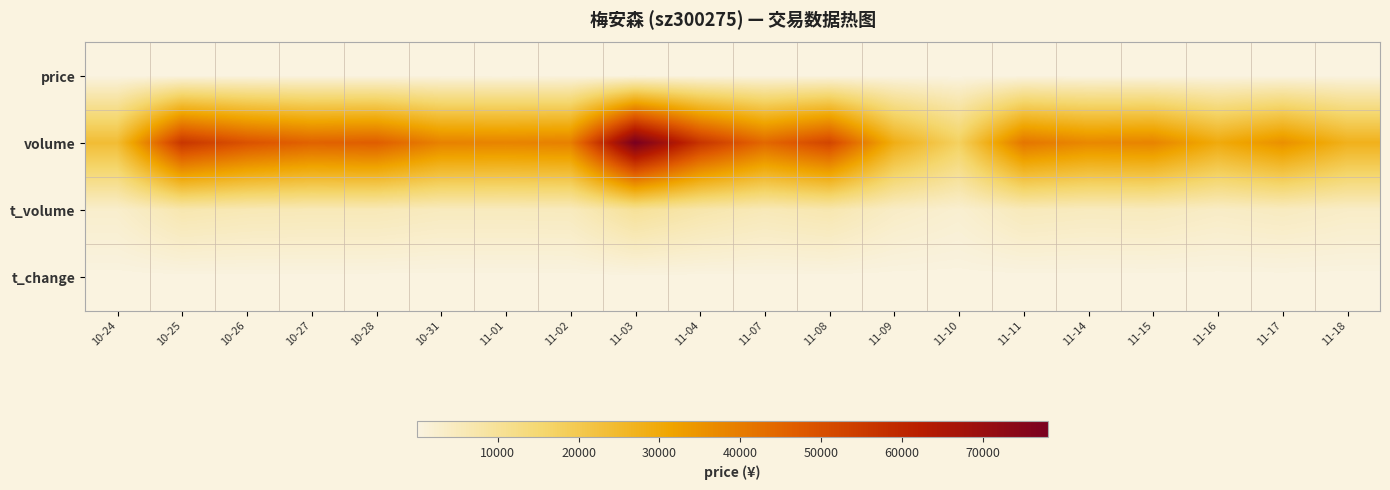

Which series has the widest spread of values?

volume